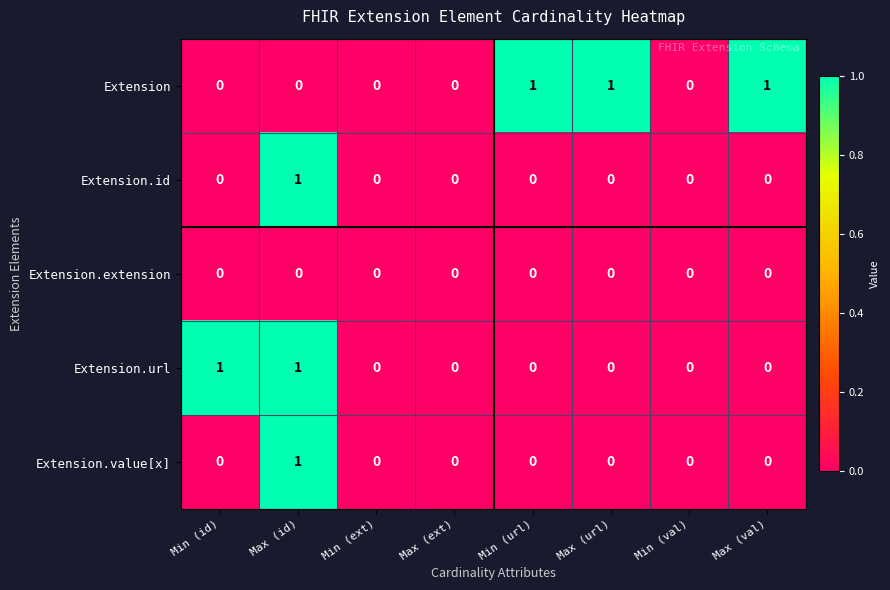

The Extension.url series shows 0 at Max (ext). True or false?

True